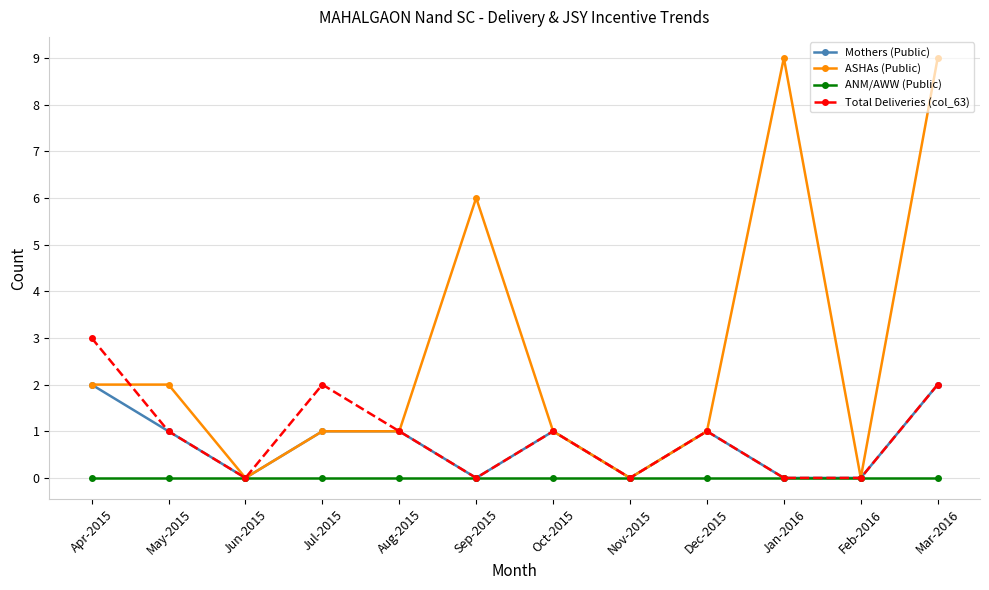

What are all the series names shown in the legend?

Mothers (Public), ASHAs (Public), ANM/AWW (Public), Total Deliveries (col_63)